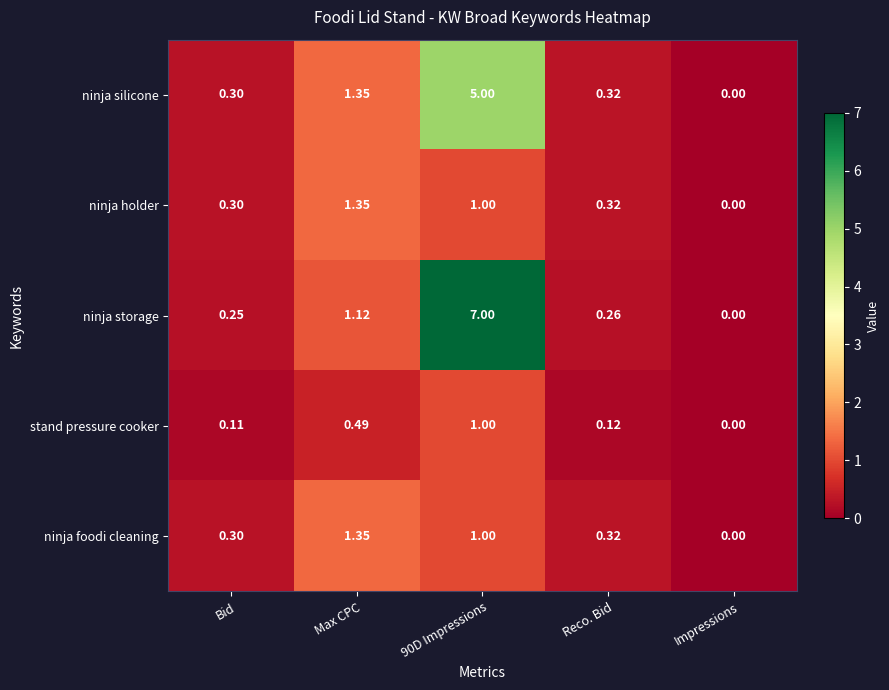

Which series has the largest total across all categories?

ninja storage